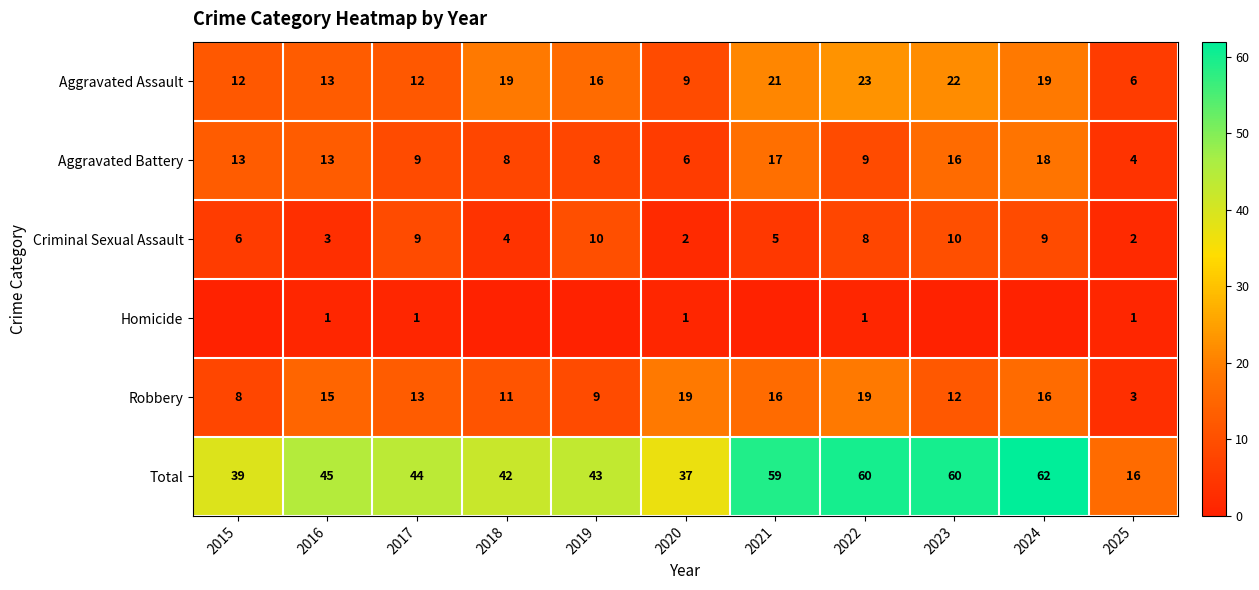

True or false: Aggravated Battery has a value of 9 at 2022.

True